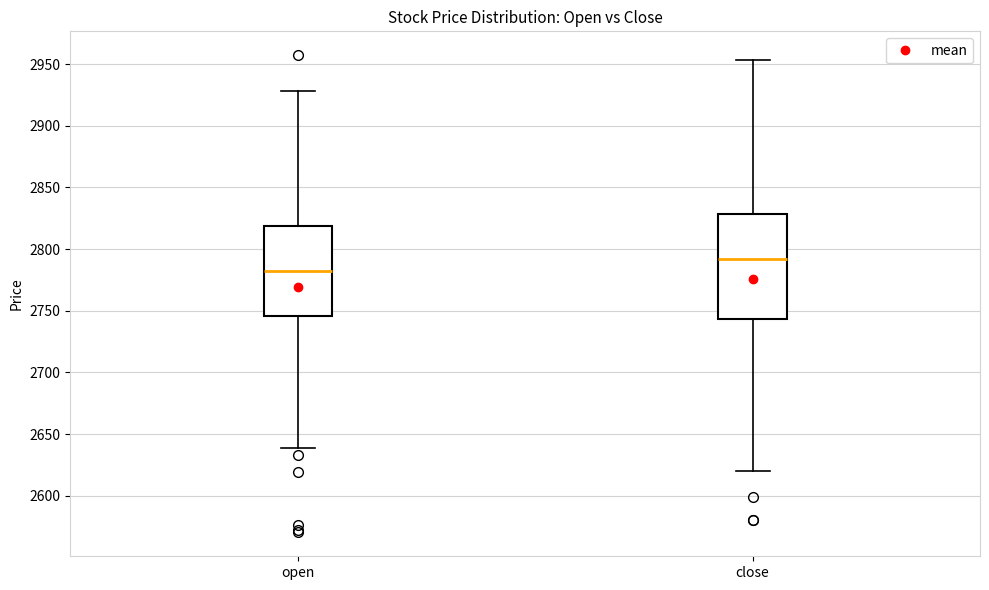

Comparing the boxes themselves (not the whiskers), which one is the tallest?

close